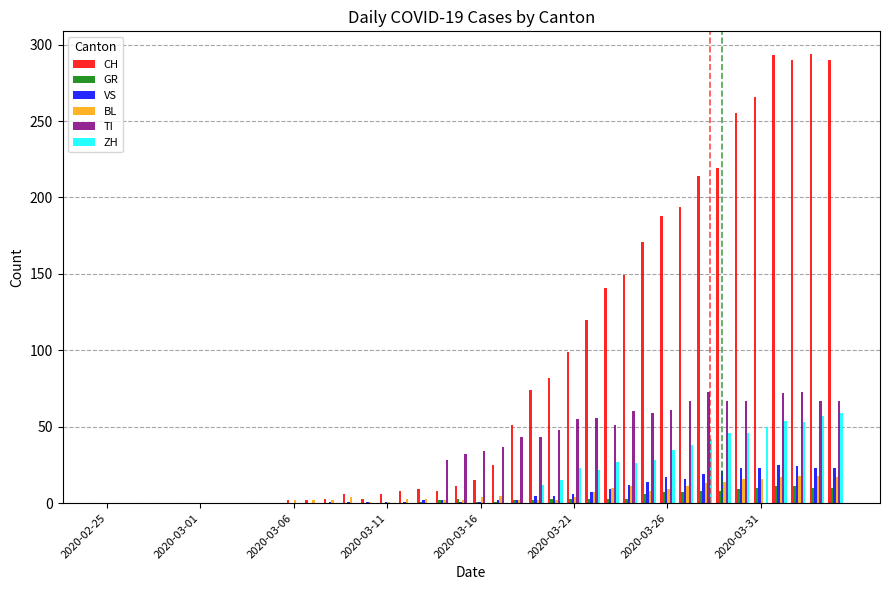

What is the sum of all VS values?

287